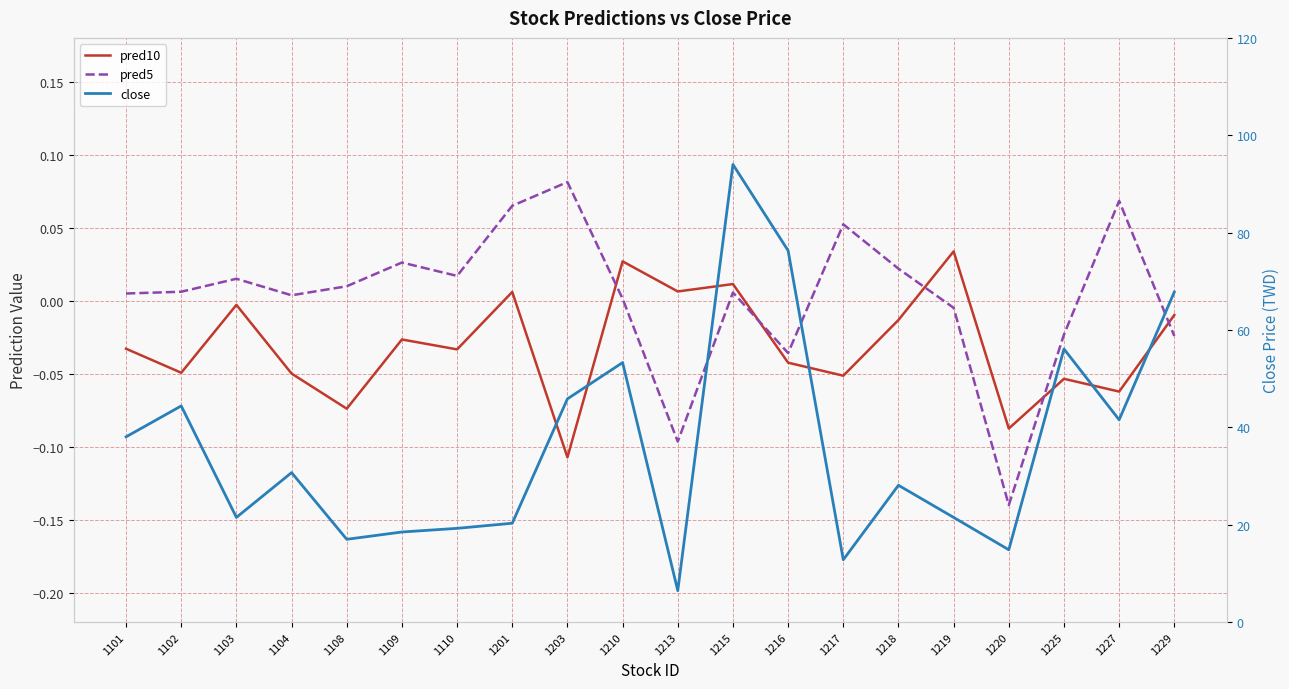

Is it true that close equals 19.2 at 1110?

True